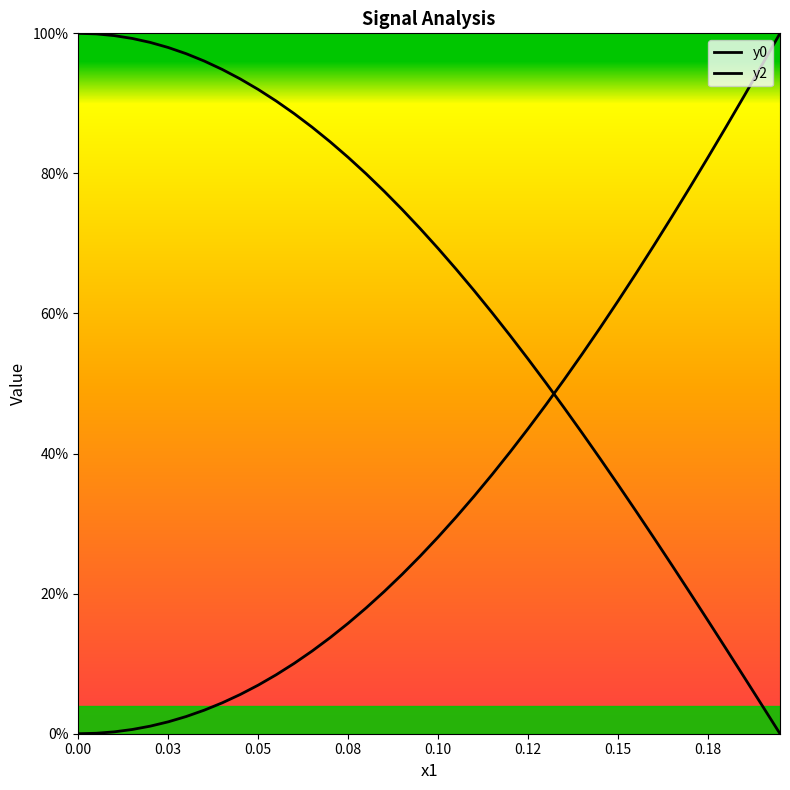

Is the value of y2 at 39 greater than the value of y0 at 39?

No